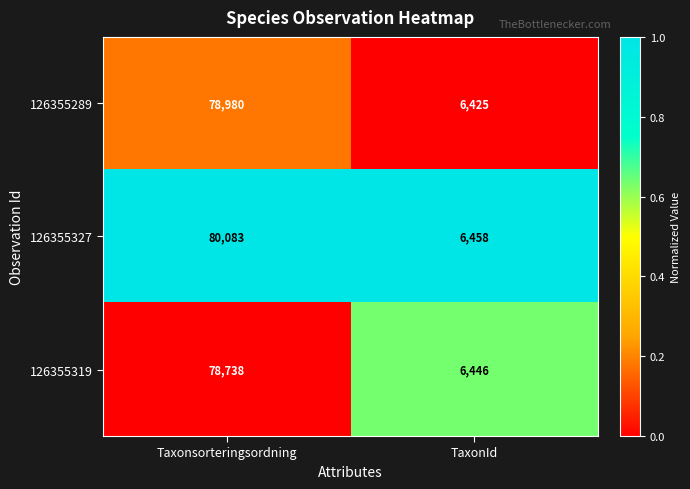

Read the 126355319 value at TaxonId, to the nearest 100.

6400